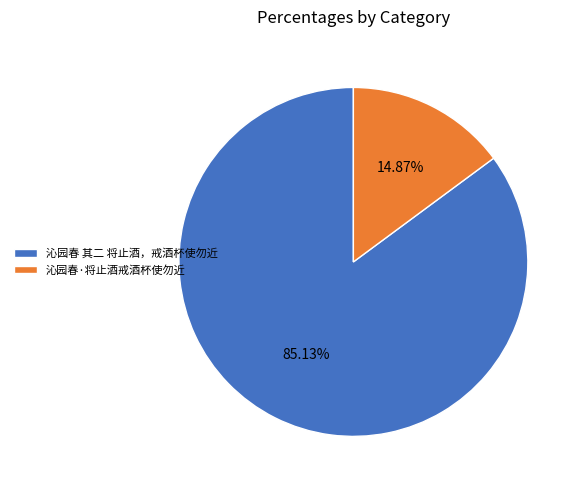

Rank the categories by value from lowest to highest.

沁园春·将止酒戒酒杯使勿近, 沁园春 其二 将止酒，戒酒杯使勿近